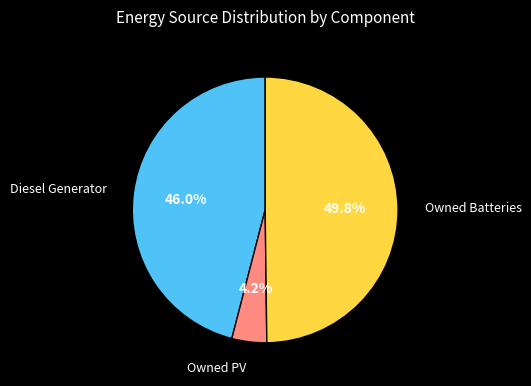

Count the number of slices in the pie.

3